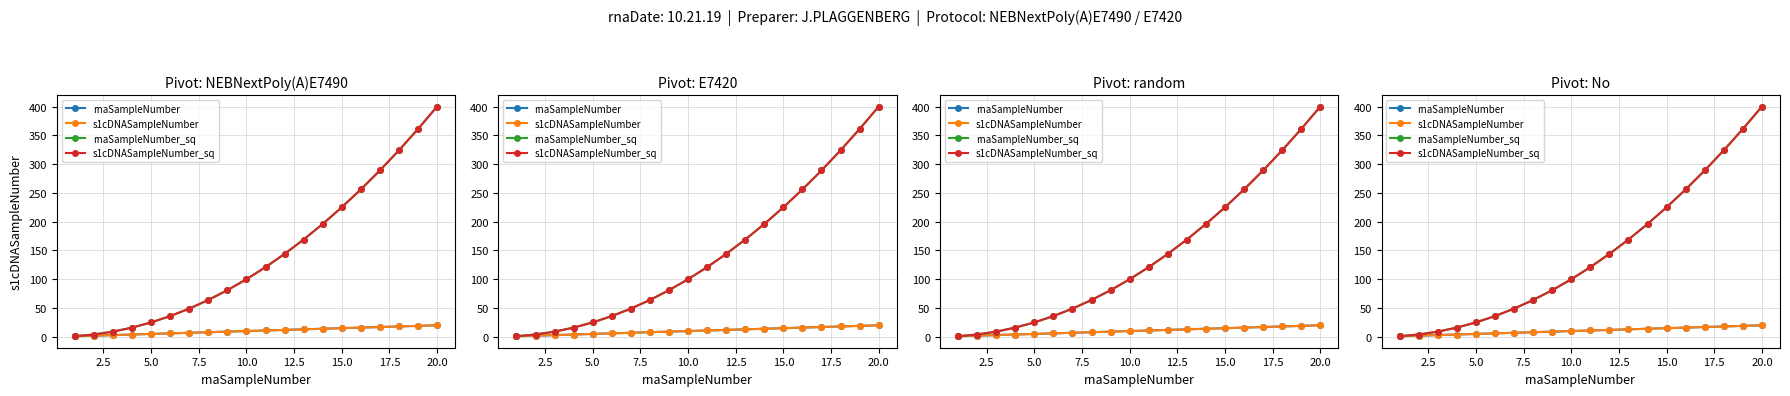

Is the value of rnaSampleNumber_sq at 10 greater than the value of rnaSampleNumber at 5.0?

Yes